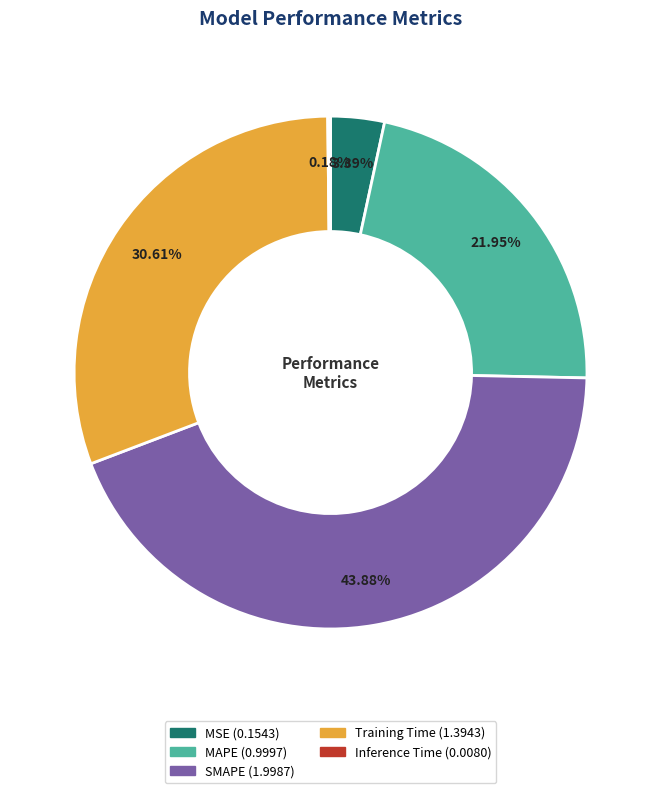

Is it true that MAPE is 22% of the pie?

True